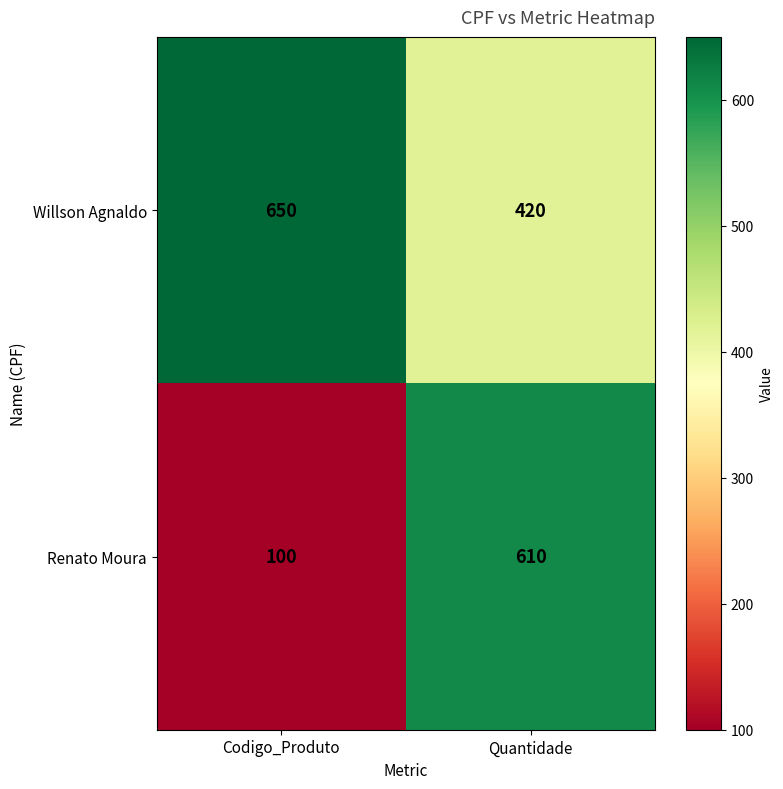

Which series changed the most between Codigo_Produto and Quantidade?

Renato Moura